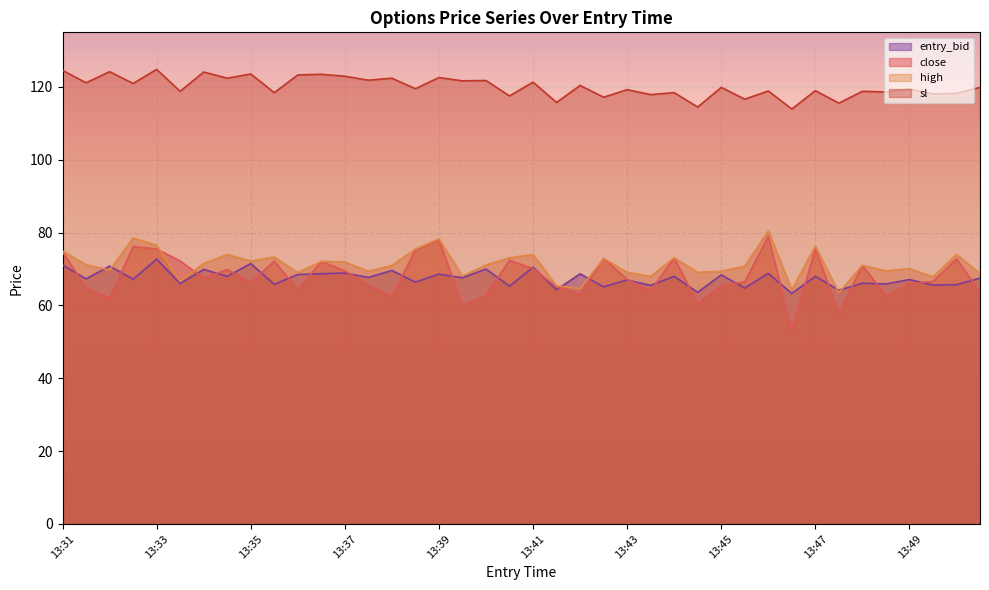

Which series changed the most between 13:33 and 13:34?

close